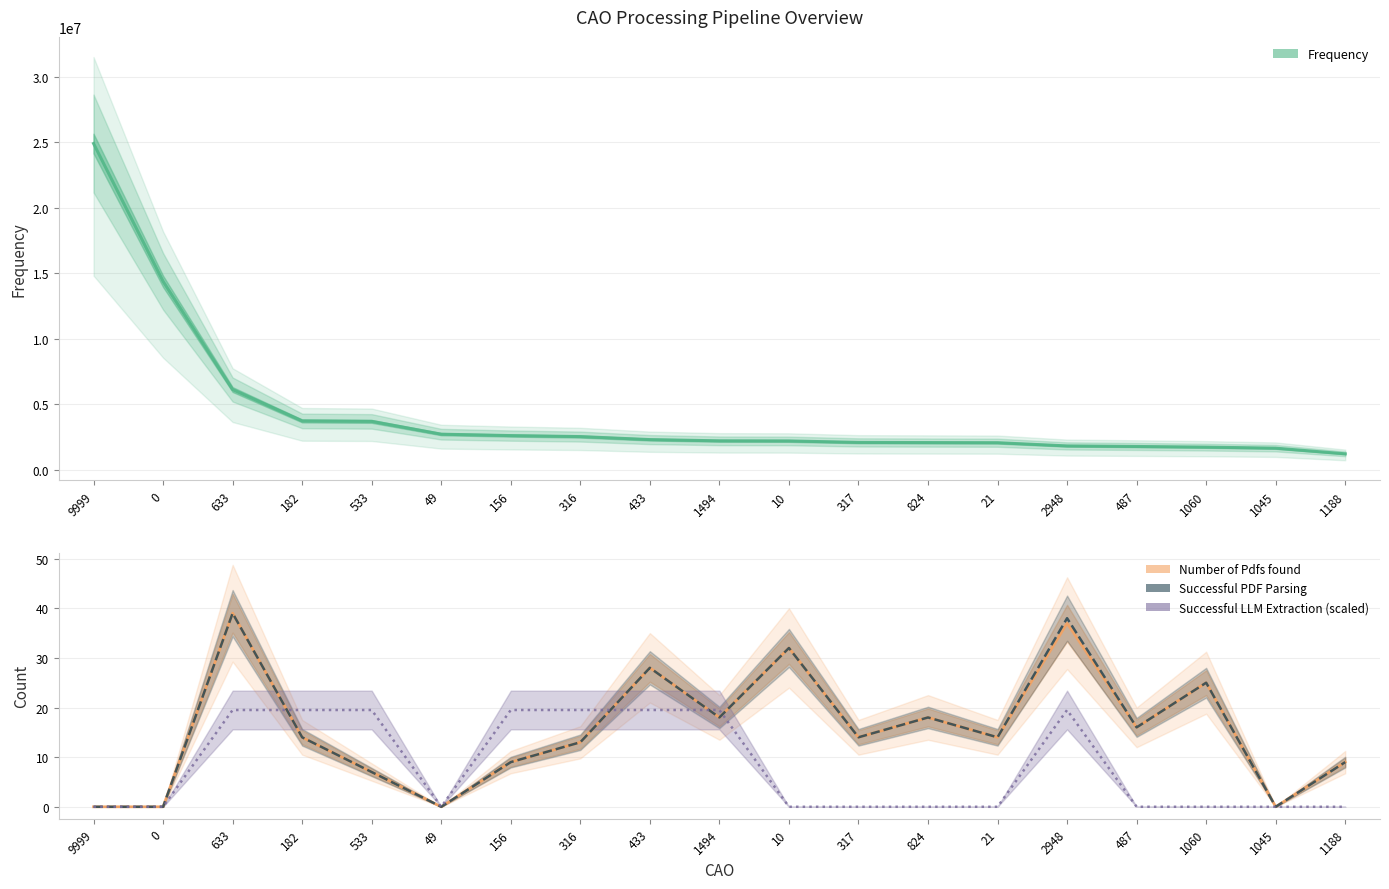

Reading right to left, what are all the values shown in this chart?

Frequency: 1218914.0	1651245.0	1731130.0	1781014.0	1822822.0	2067371.0	2078589.0	2091249.0	2202887.0	2211419.0	2306063.0	2536068.0	2611585.0	2718771.0	3696341.0	3730452.0	6128122.0	14388525.0	24917420.0
Number of Pdfs found: 9.0	0.0	25.0	16.0	37.0	14.0	18.0	14.0	32.0	18.0	28.0	13.0	9.0	0.0	7.0	14.0	39.0	0.0	0.0
Number of succesfull PDF Parsing: 9.0	0.0	25.0	16.0	38.0	14.0	18.0	14.0	32.0	18.0	28.0	13.0	9.0	0.0	7.0	14.0	39.0	0.0	0.0
Number of succesfull LLM Extraction (scaled): 0.0	0.0	0.0	0.0	19.5	0.0	0.0	0.0	0.0	19.5	19.5	19.5	19.5	0.0	19.5	19.5	19.5	0.0	0.0